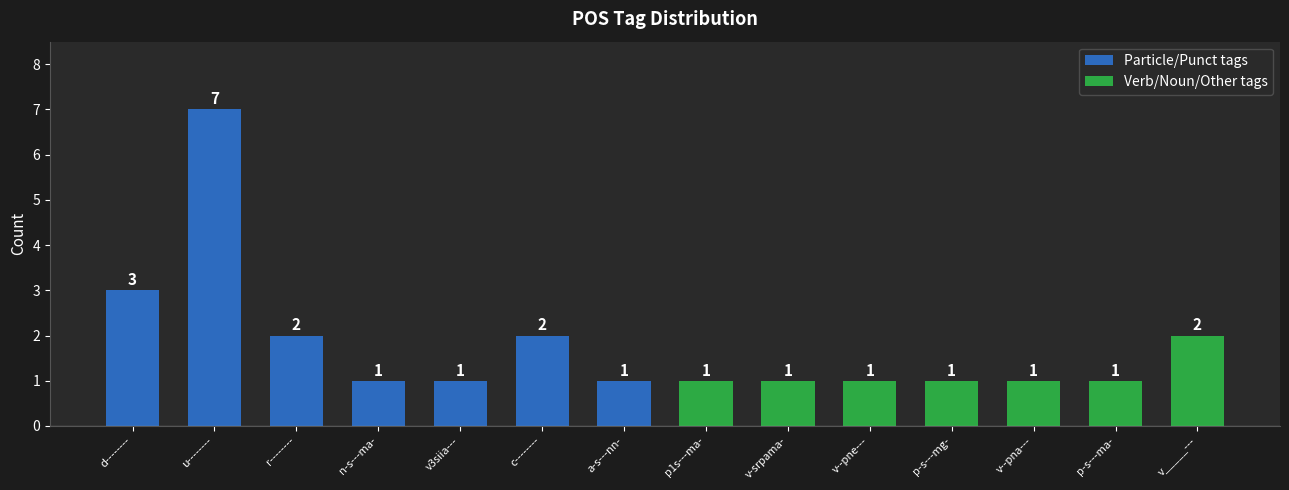

How many values in the Verb/Noun/Other tags series exceed 1?

1